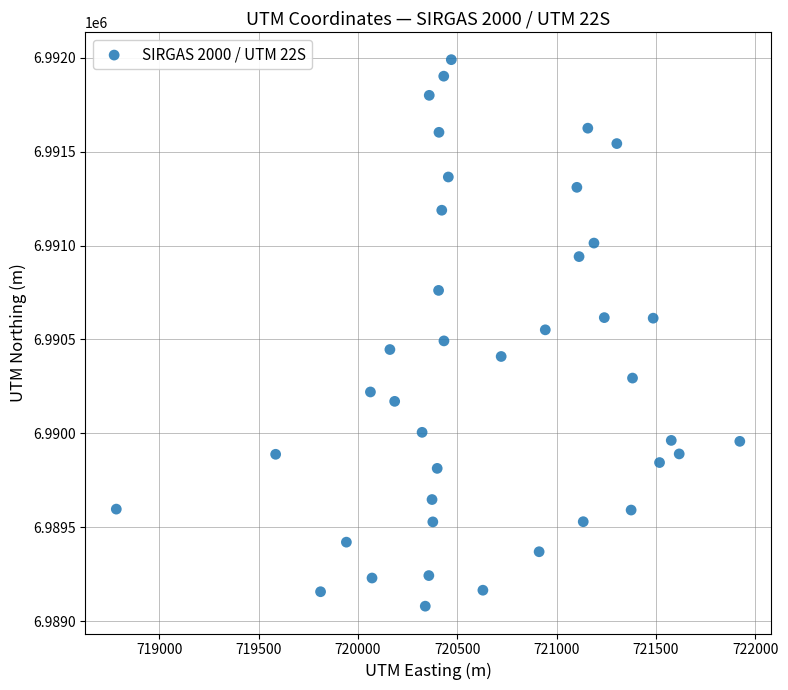

What is the range of Y values (max minus min)?

2911.0